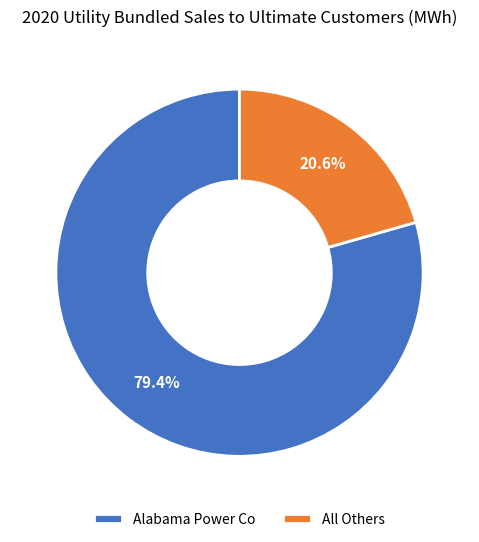

Does any single category account for the majority?

Yes